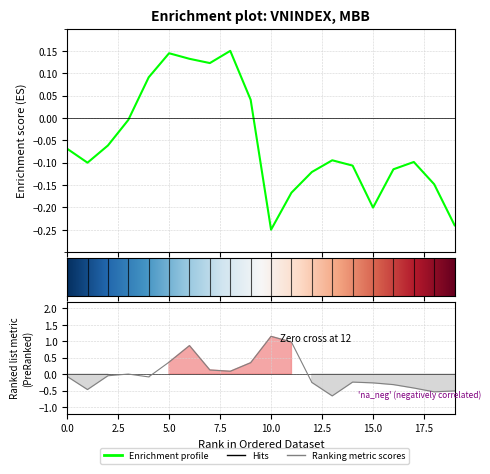

True or false: there are more than 2 points higher than both neighbors.

True